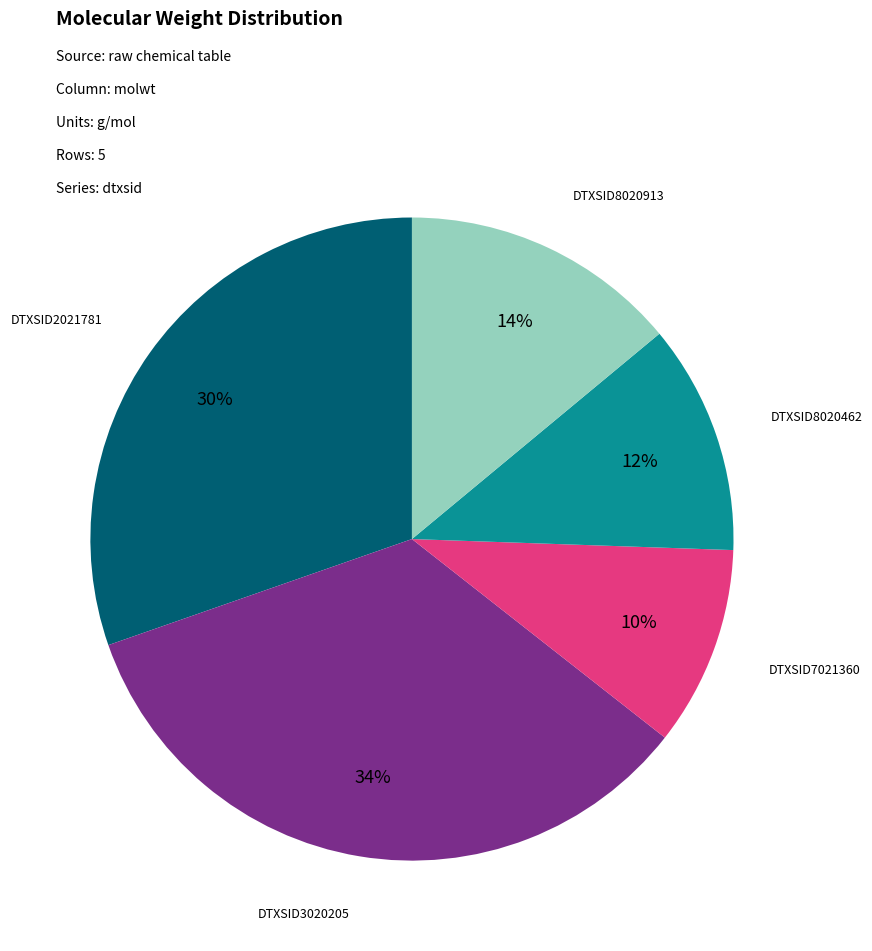

Is there any slice that represents more than half of the pie?

No